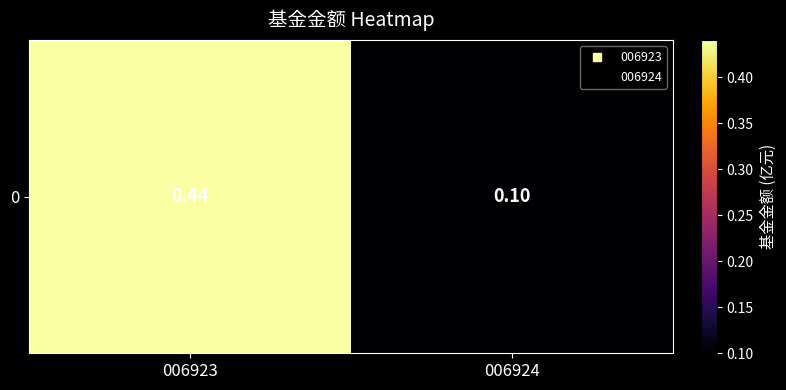

Between 006923 and 006924, which is larger?

006923